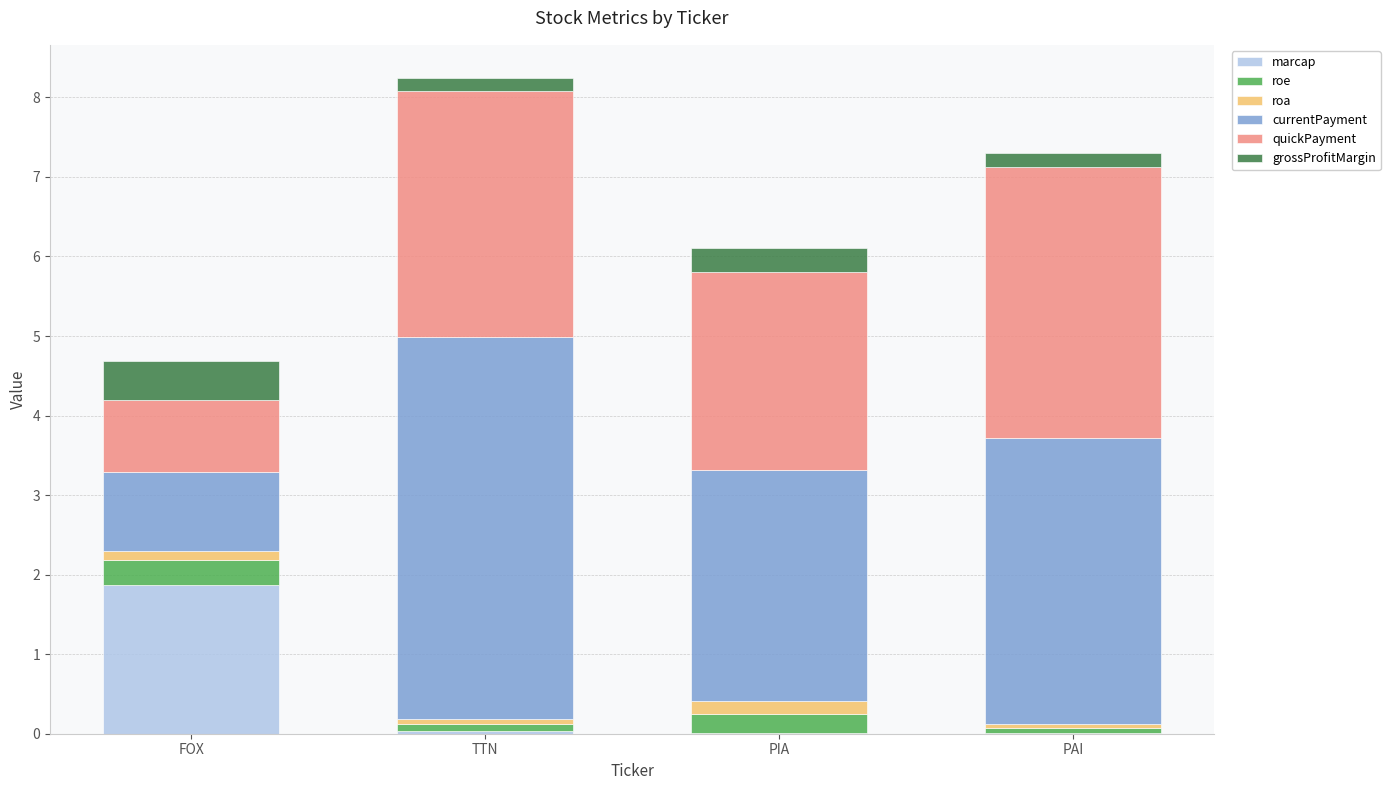

What is the highest value of the marcap series?

1.9